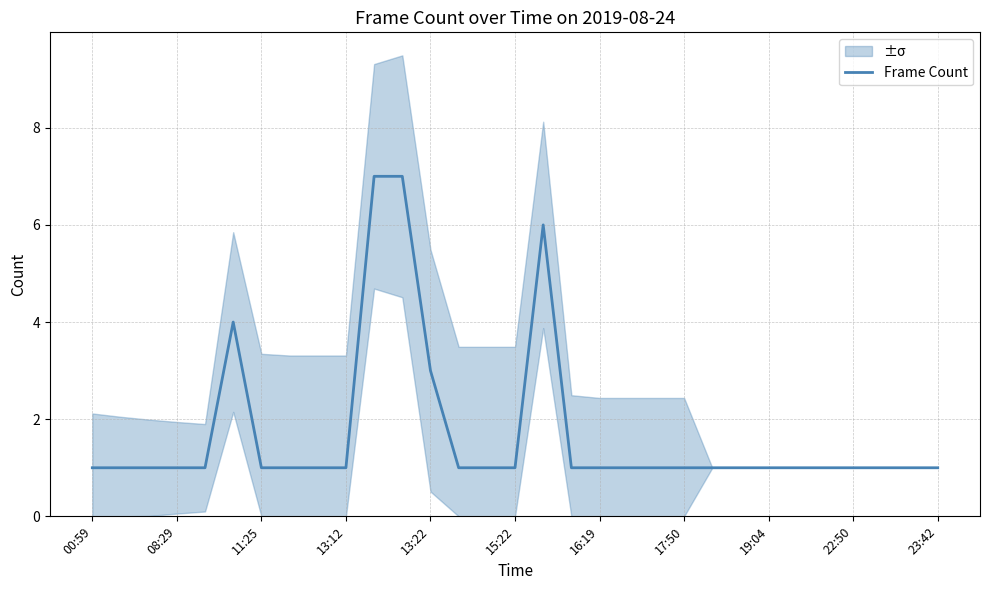

Reading left to right, extract all data points from this chart.

1	1	1	1	1	4	1	1	1	1	7	7	3	1	1	1	6	1	1	1	1	1	1	1	1	1	1	1	1	1	1